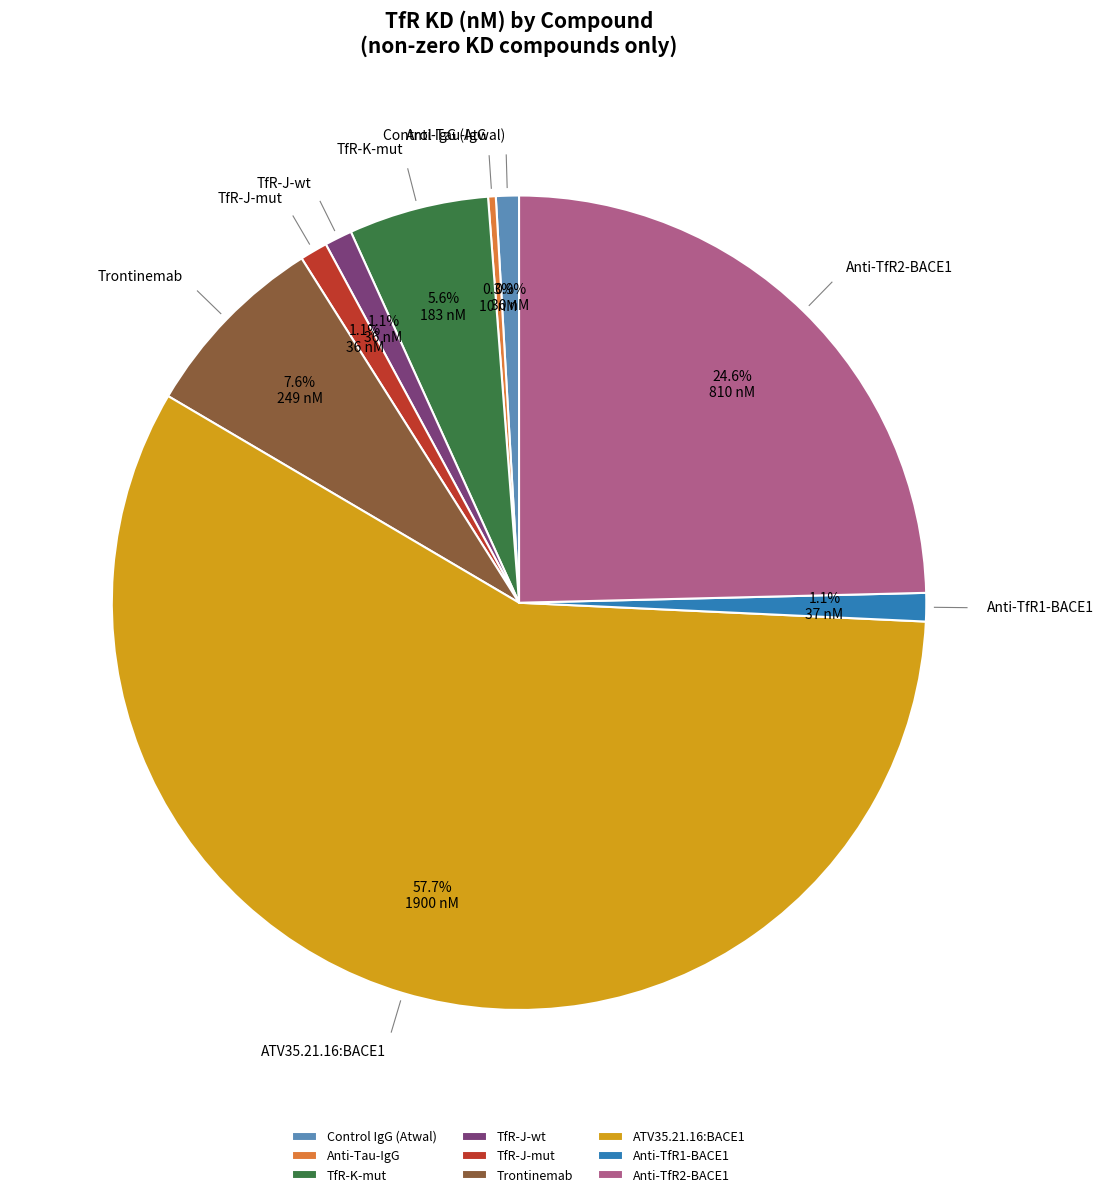

What is the largest slice in the pie chart?

ATV35.21.16:BACE1